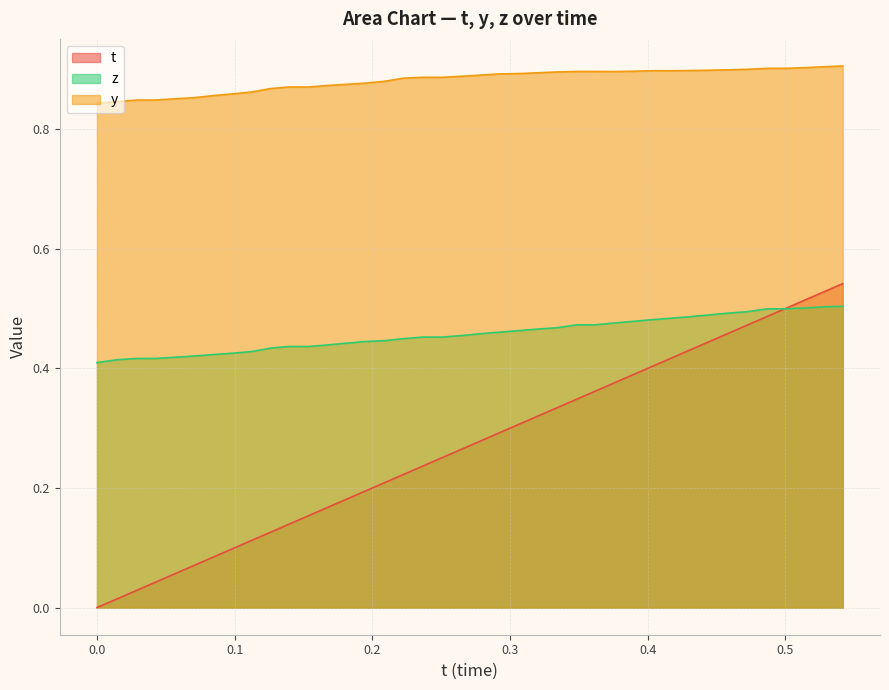

What is the difference between the t values at 0.1950836 and 0.4583893?

0.3